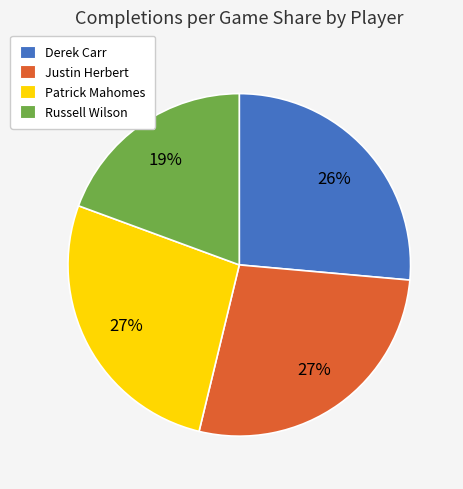

True or false: Derek Carr accounts for 26% of the total.

True